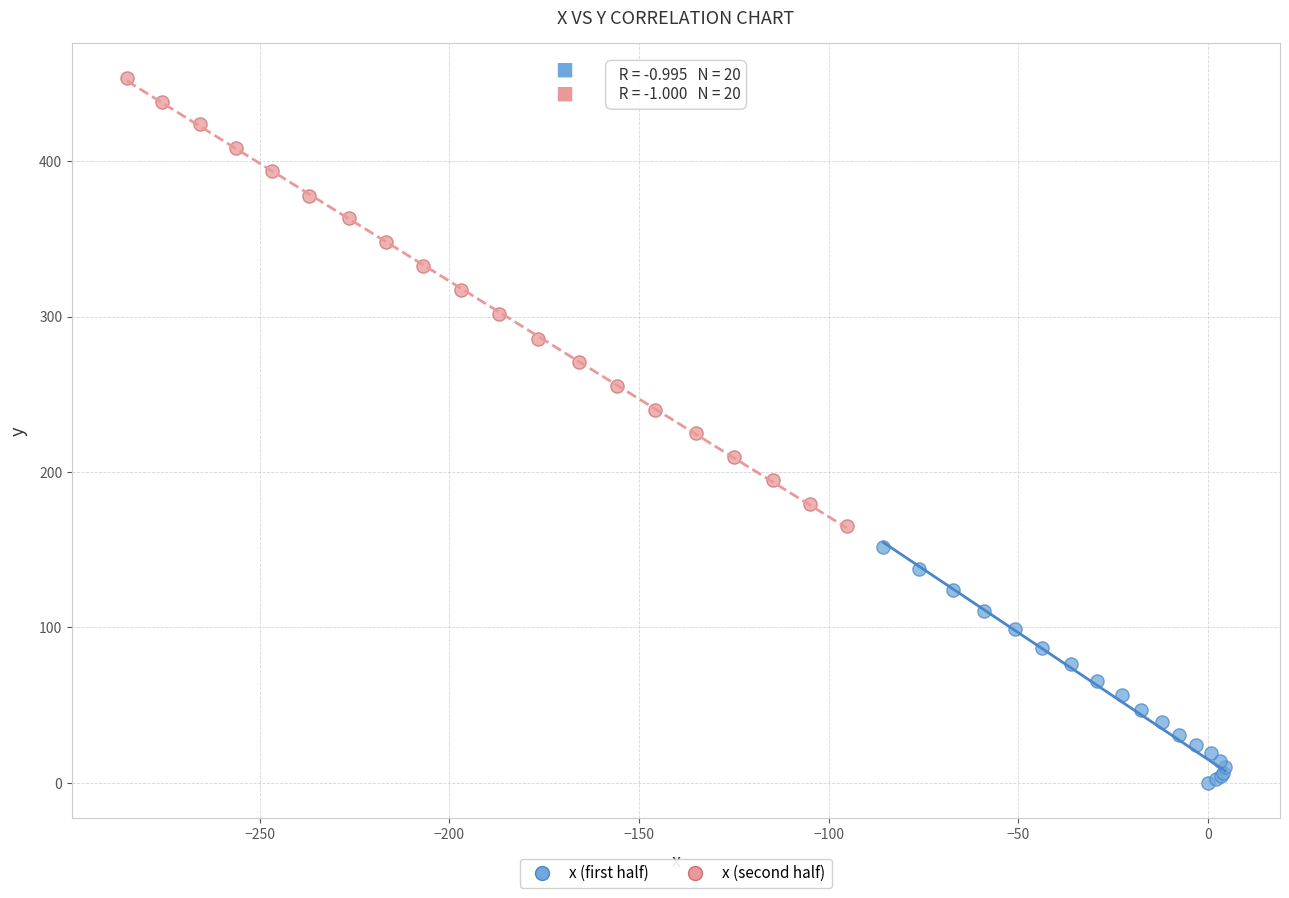

Which series has the largest Y range (max minus min)?

x (second half)